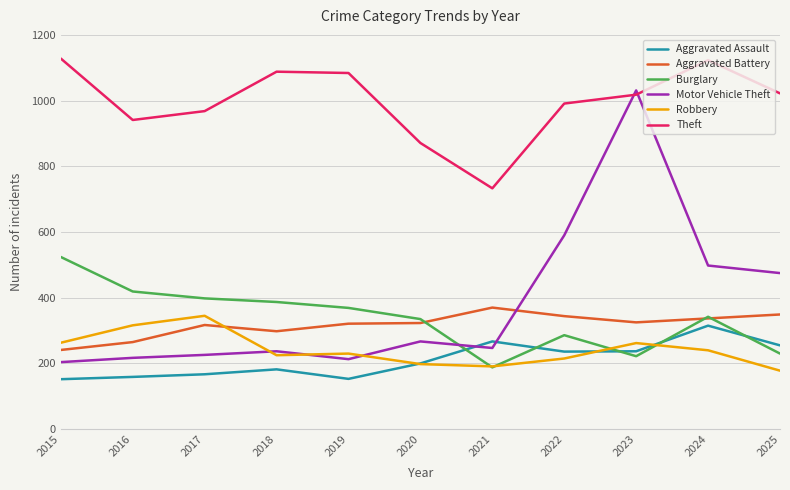

At which category is the sum across all series the highest?

2023